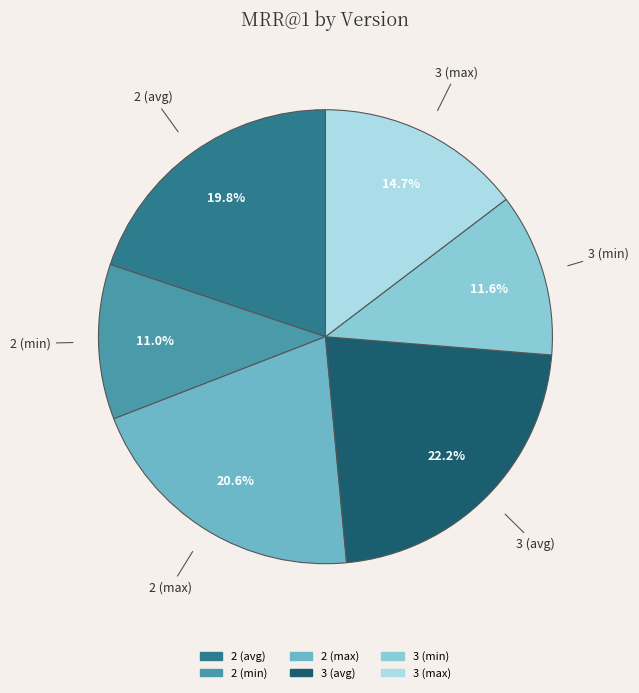

Does any single category account for the majority?

No